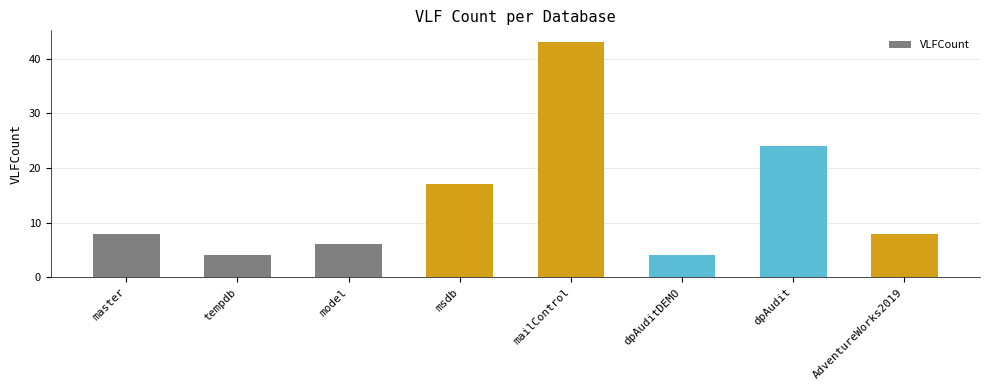

The value at msdb is 17. True or false?

True